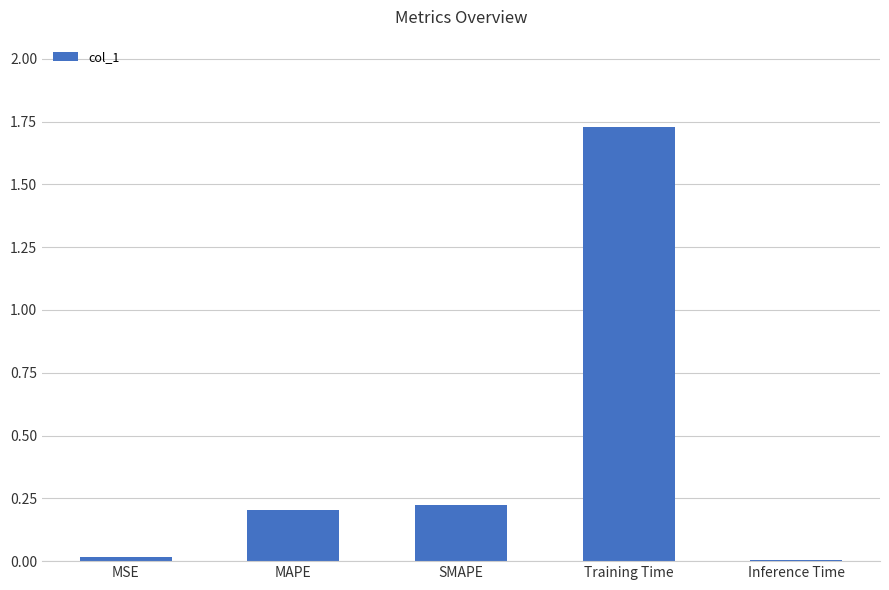

Which label corresponds to the largest value in the chart?

Training Time